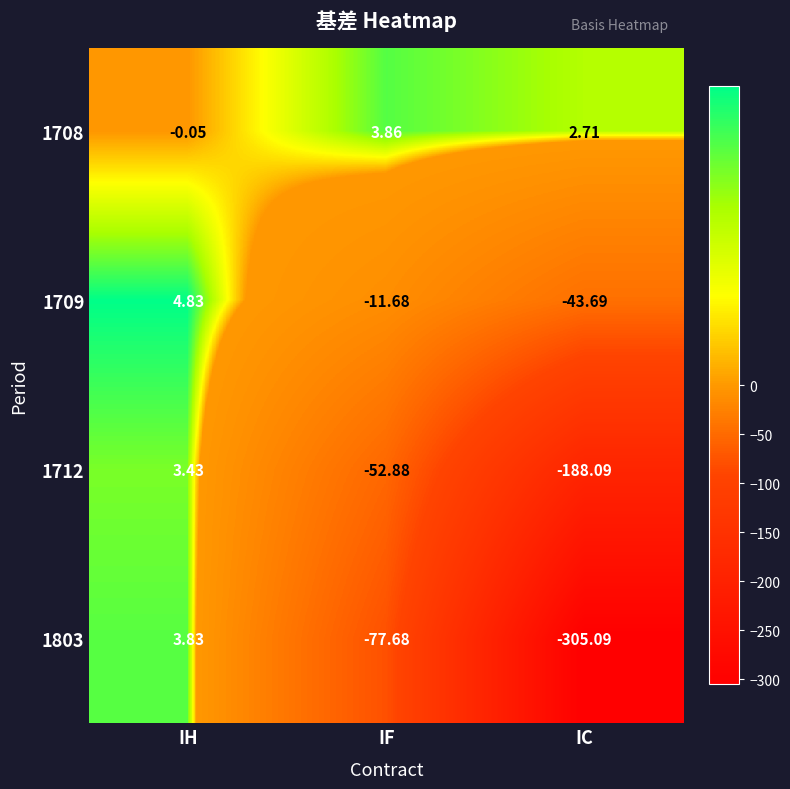

What is the spread (max minus min) of values at IC?

307.8